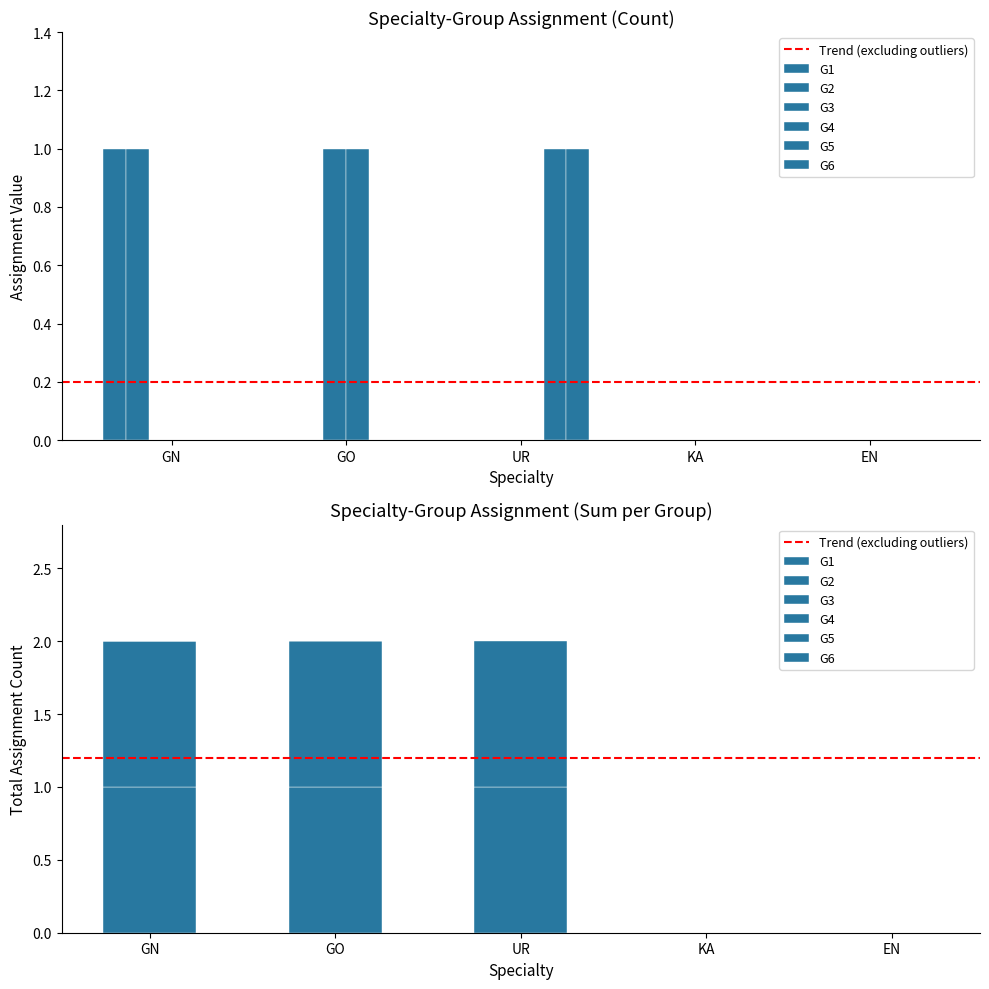

Which series has the largest range (max minus min)?

G1